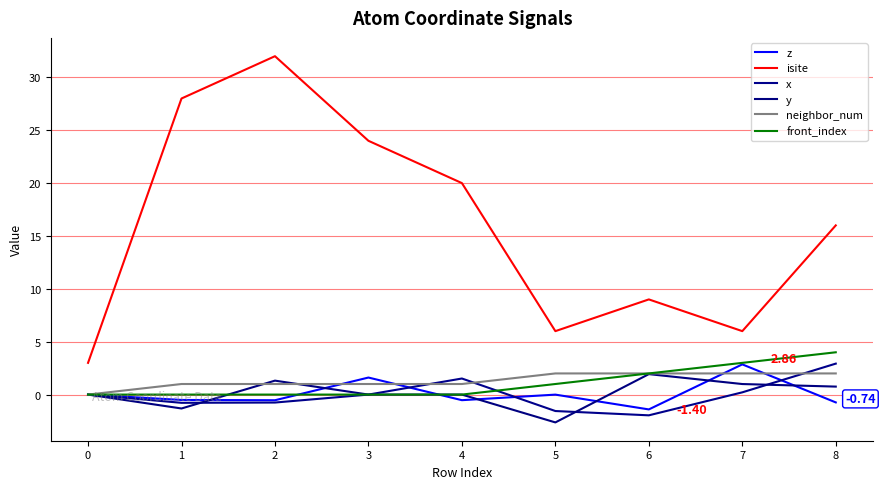

True or false: y and z cross at least once.

True